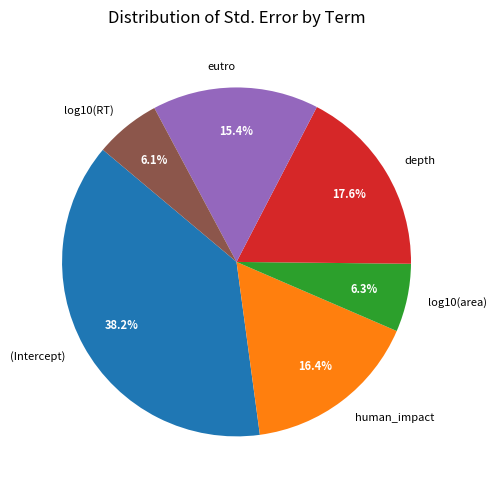

Which category has the biggest portion of the pie?

(Intercept)